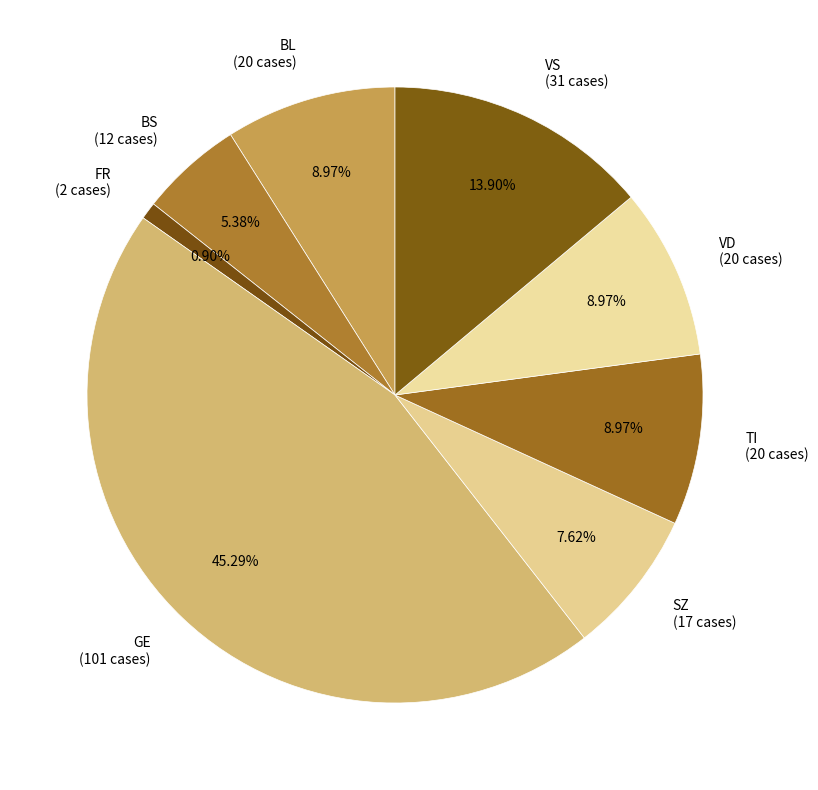

Is there any slice that represents more than half of the pie?

No